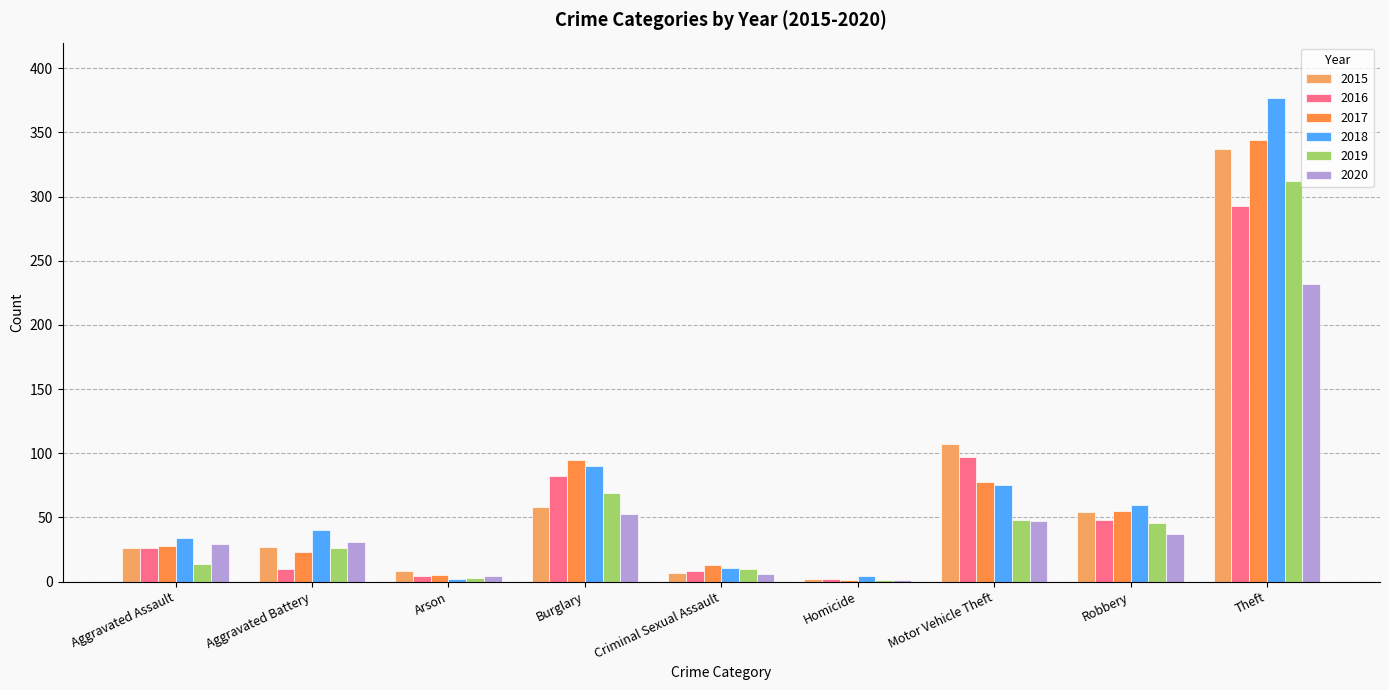

Which series changed the most between Arson and Theft?

2018